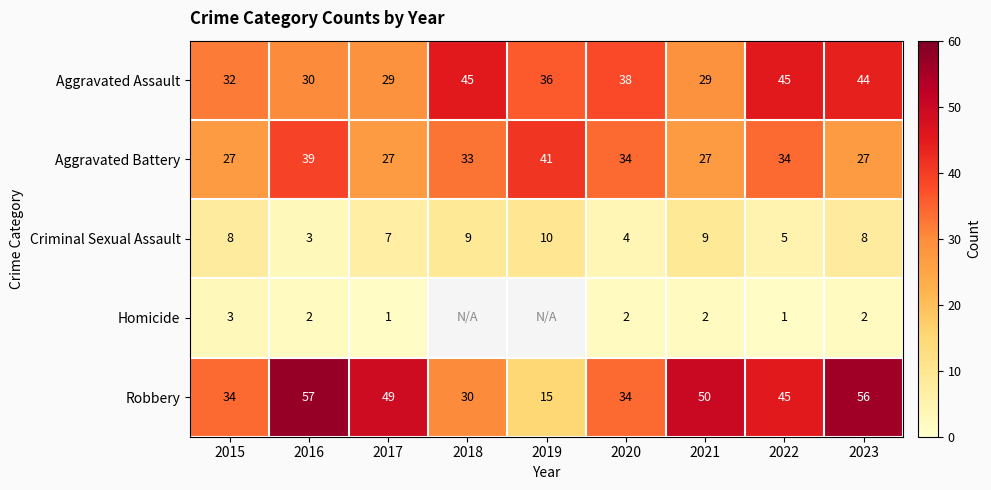

At which category is the sum across all series the highest?

2023